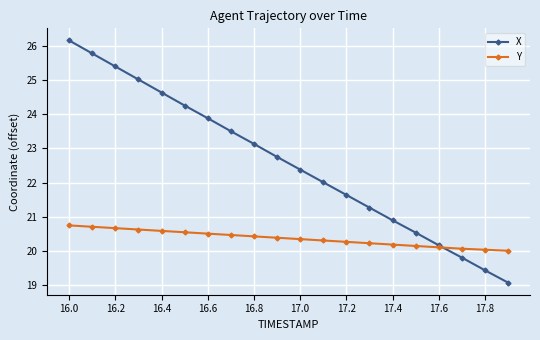

Which series has the largest total across all categories?

X